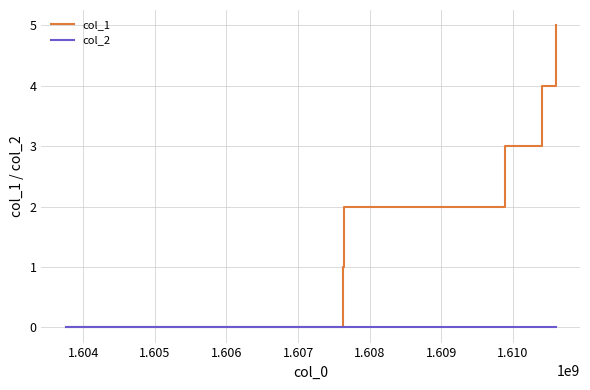

Is this an area chart (filled region under the line)?

No